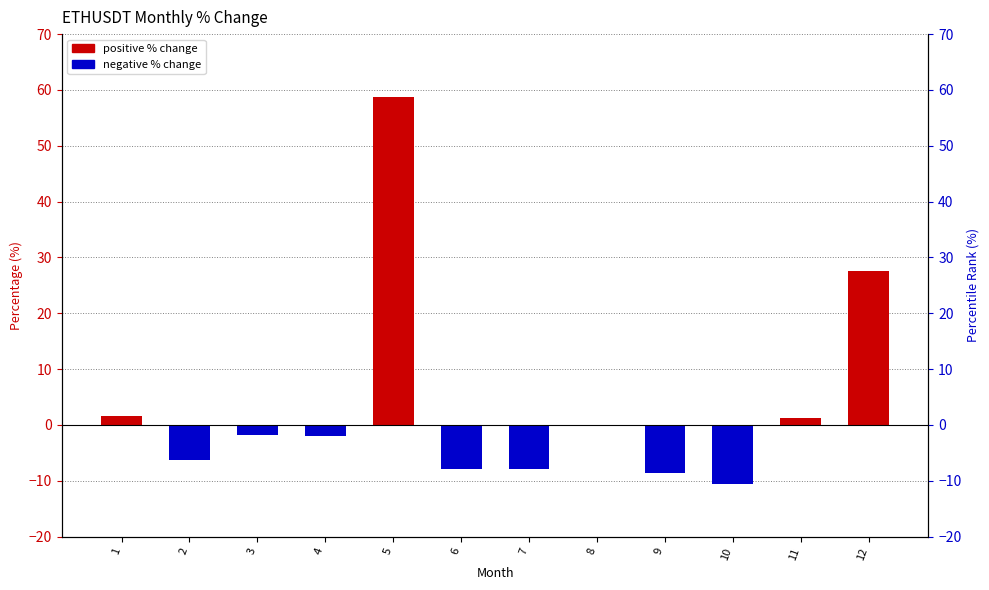

At which label does the data first exceed -1?

1